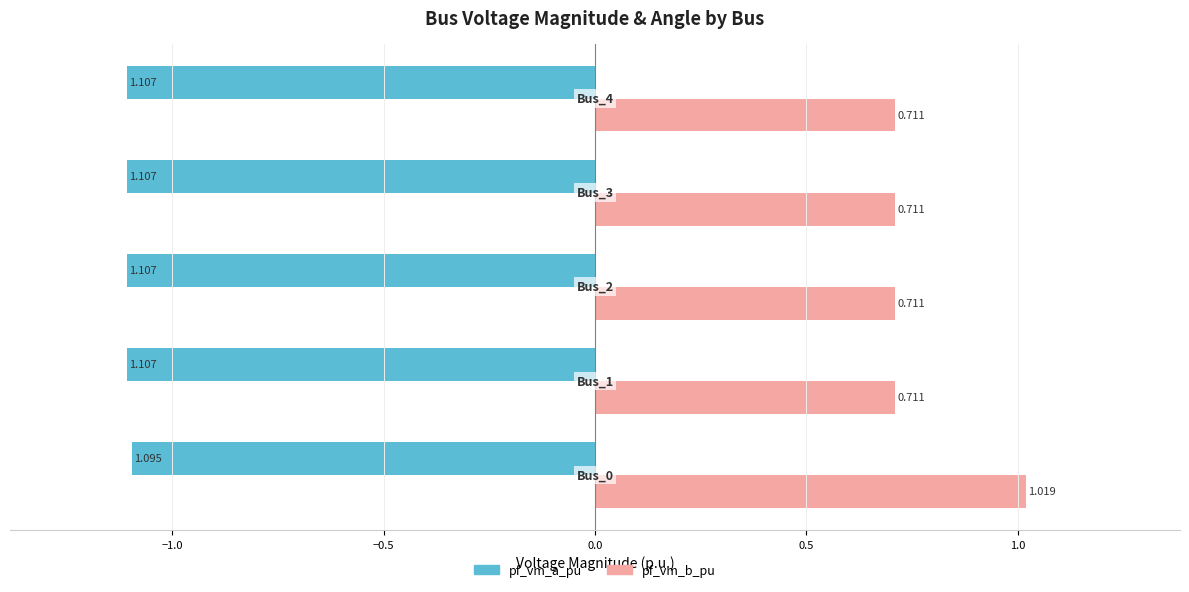

Which series has the widest spread of values?

pf_vm_b_pu